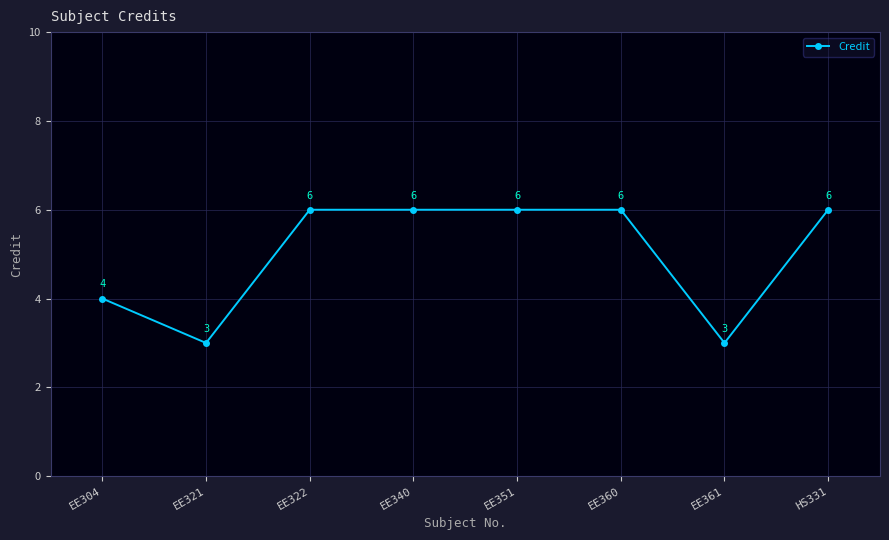

Does the chart have visible grid lines?

Yes